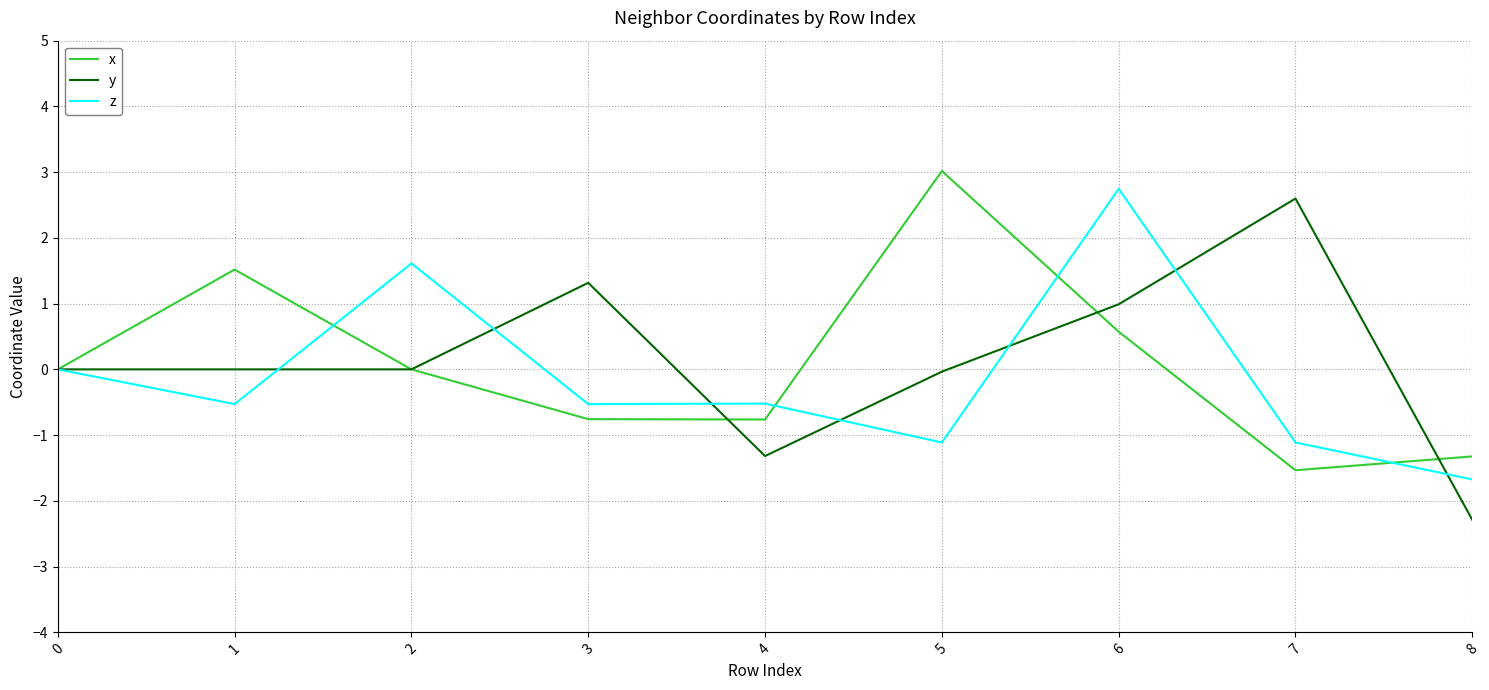

What is the difference between the highest and lowest values at 8?

1.0